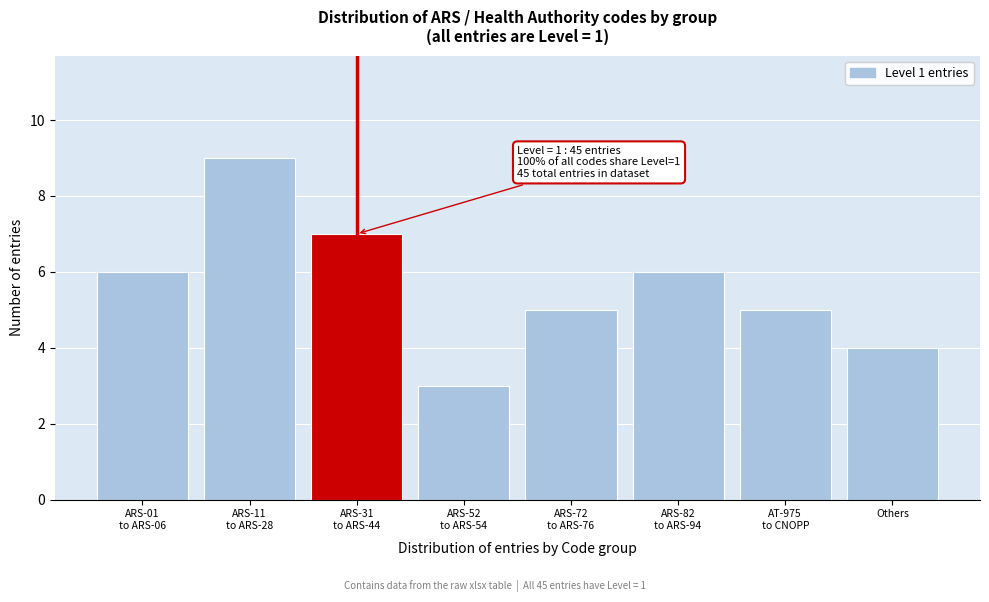

Reading right to left, extract all data points from this chart.

4	5	6	5	3	7	9	6